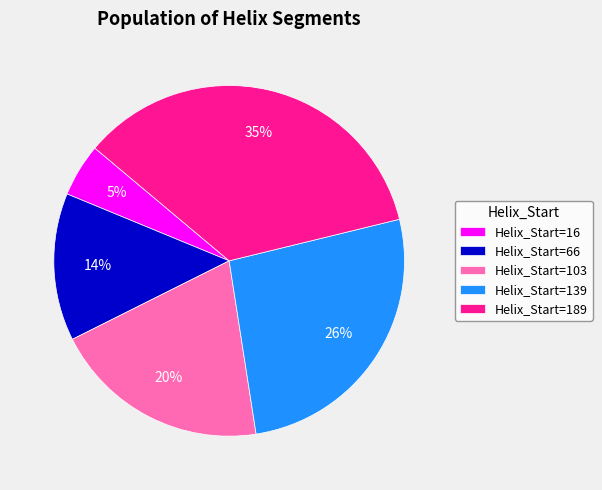

How many segments does this pie chart have?

5